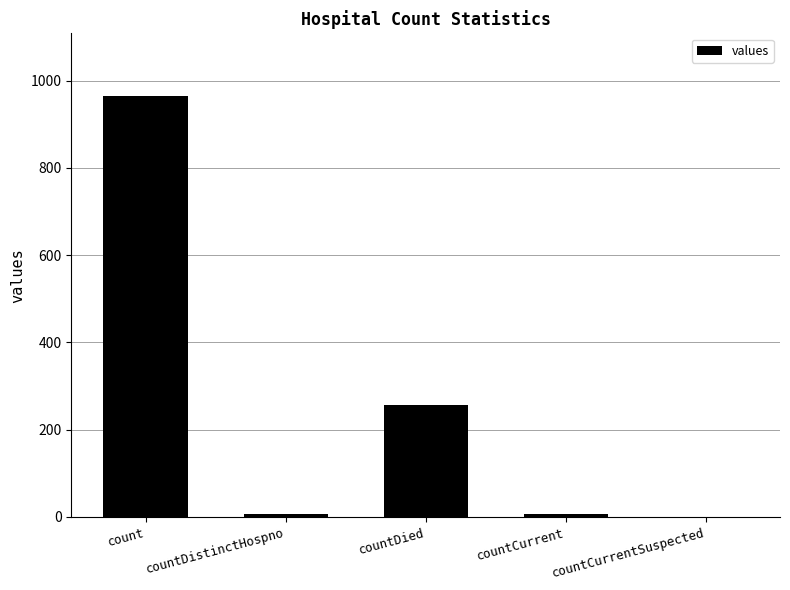

How many data points does each series have?

5